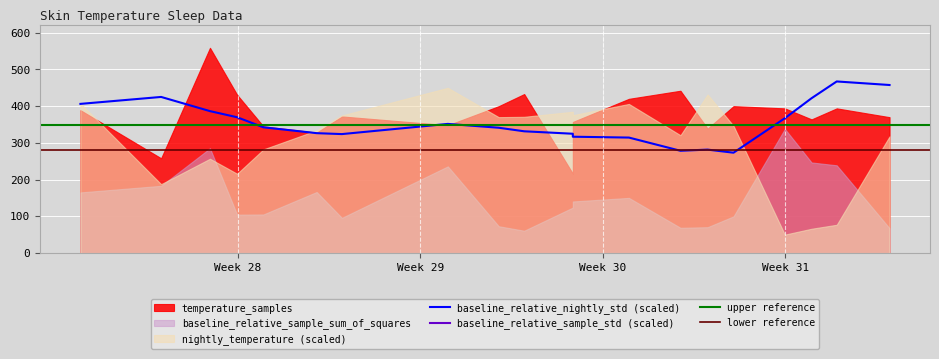

Is the value of temperature_samples at 2025-07-23T23:22 greater than the value of baseline_relative_nightly_std at 2025-07-26T00:11:30?

Yes